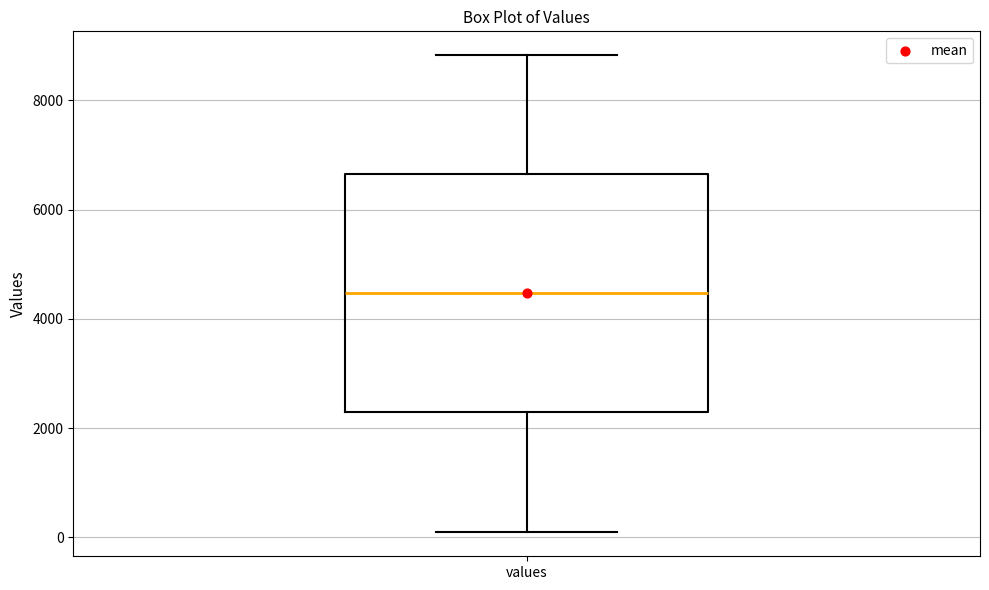

Read this box plot against the y-axis: the position of the median line, the range covered by the box, and the ends of both whiskers. The values are not printed on the chart, so give them approximately, as read against the axis.

median 4400, box 2200 to 6600, whiskers 0 to 8800